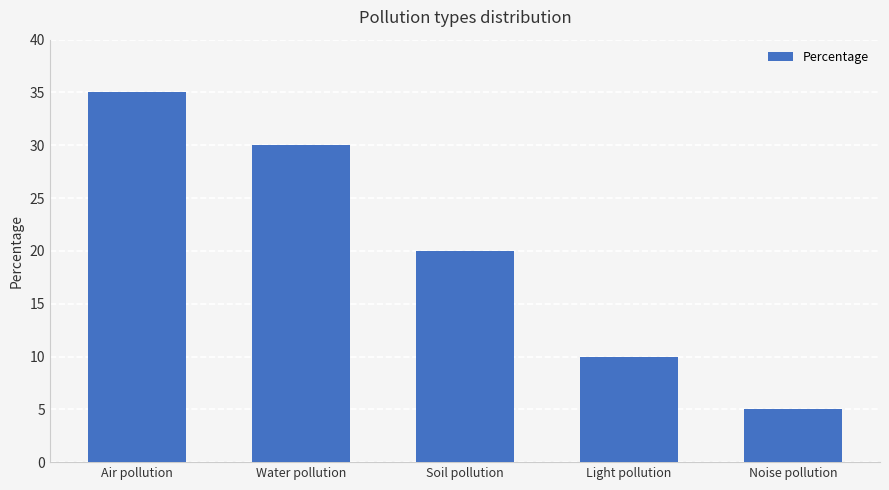

Between Light pollution and Air pollution, which is larger?

Air pollution